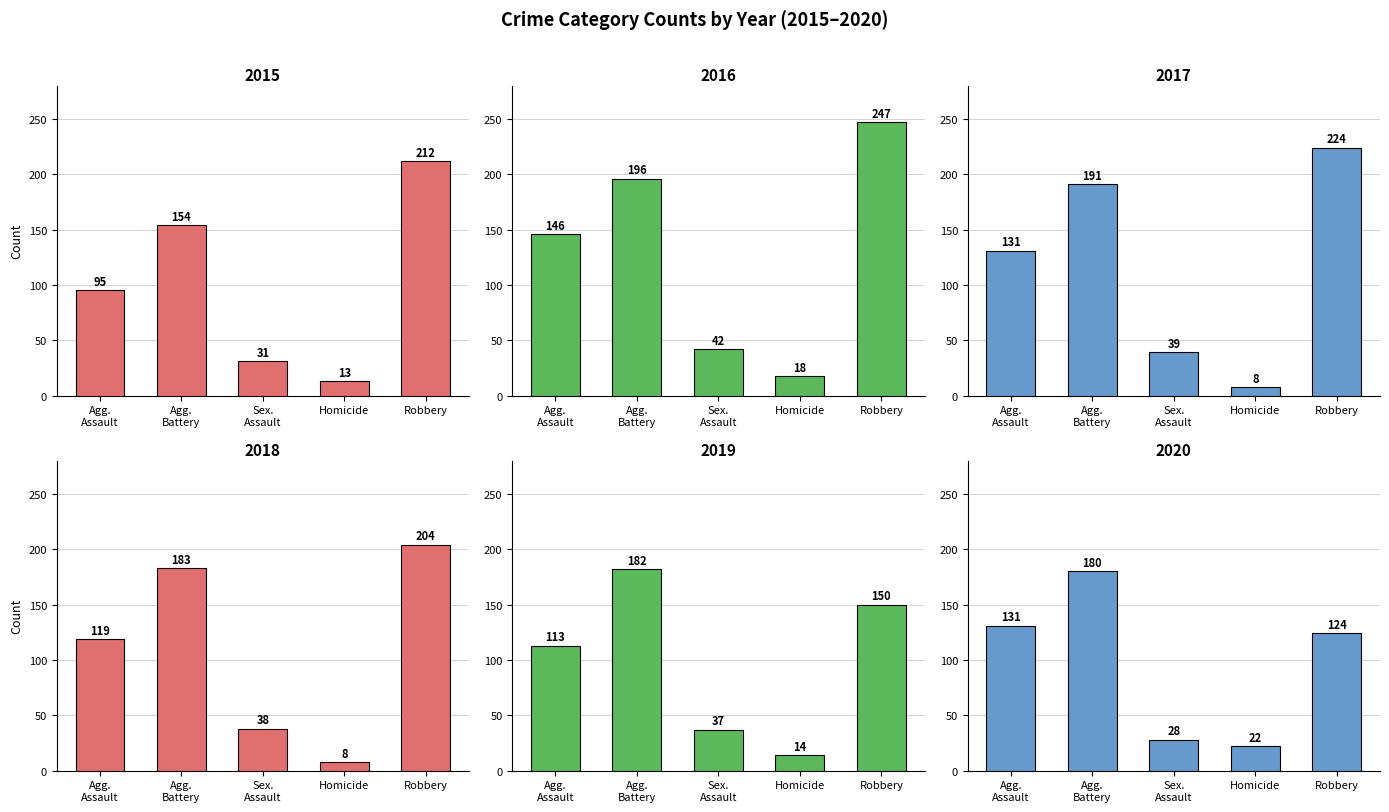

How many data points in 2016 are less than 146?

2